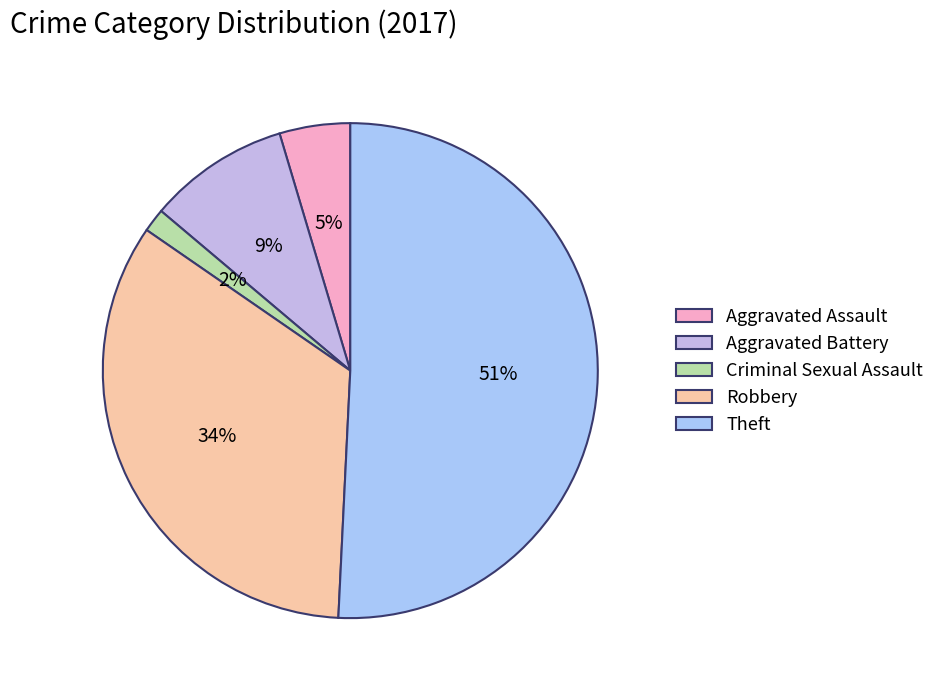

Rank the categories by value from highest to lowest.

Theft, Robbery, Aggravated Battery, Aggravated Assault, Criminal Sexual Assault